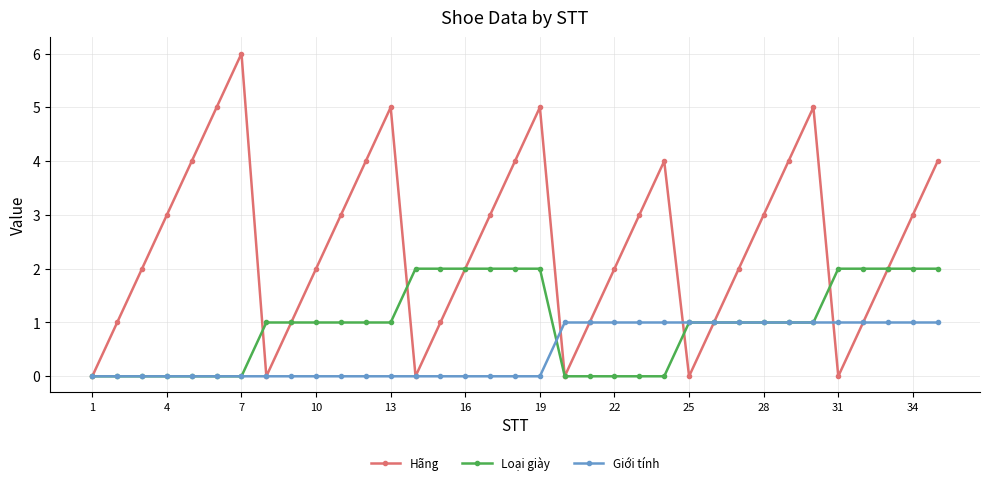

Rank the series by their maximum value, from lowest to highest.

Giới tính, Loại giày, Hãng